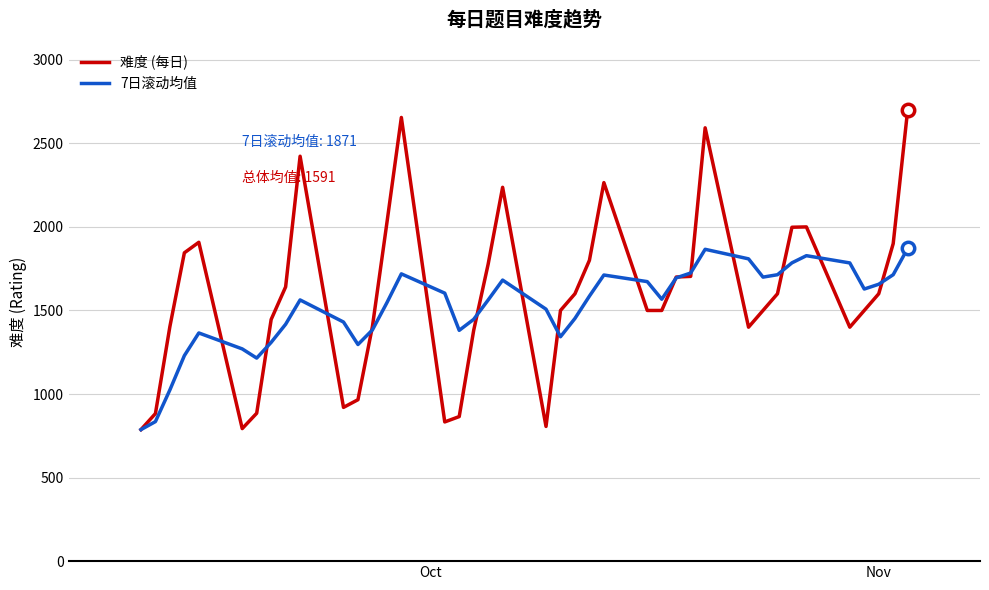

Which series has the largest range (max minus min)?

难度 (每日)